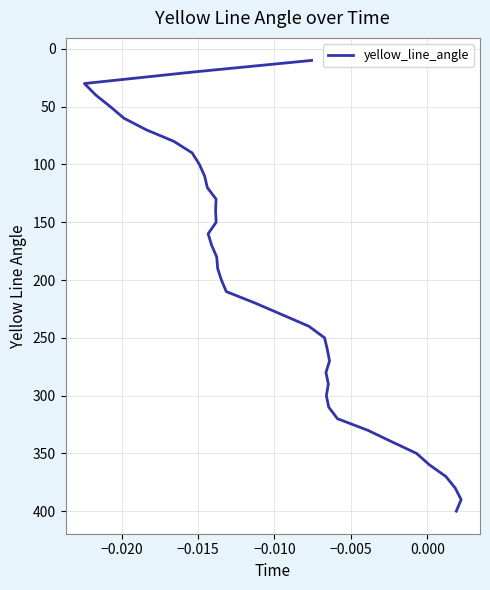

How many distinct data groups are displayed?

1